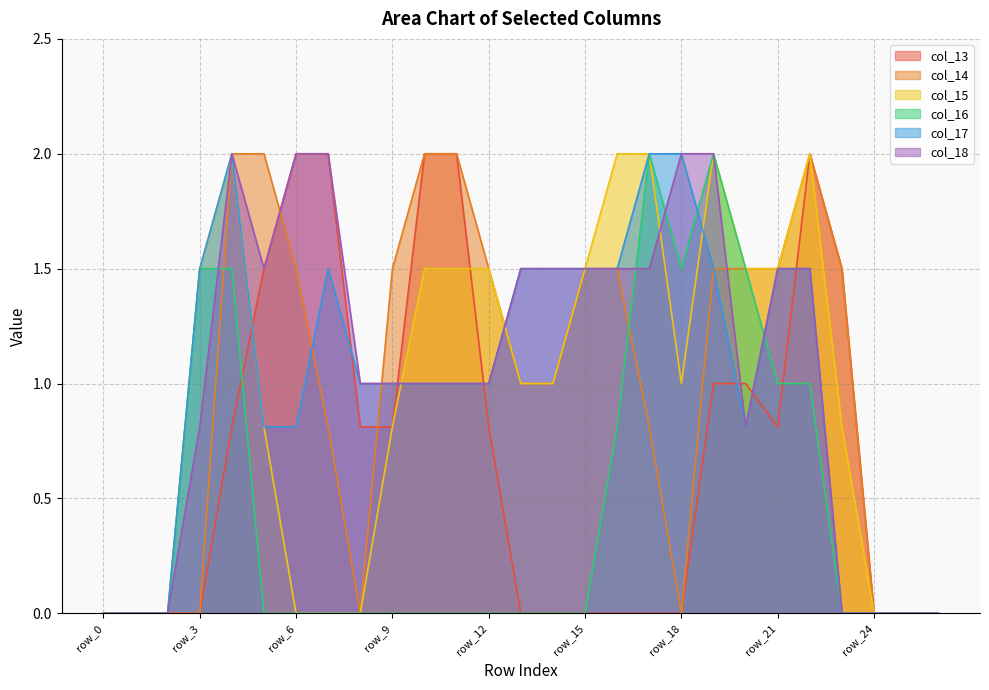

True or false: col_18 and col_16 cross at least once.

True